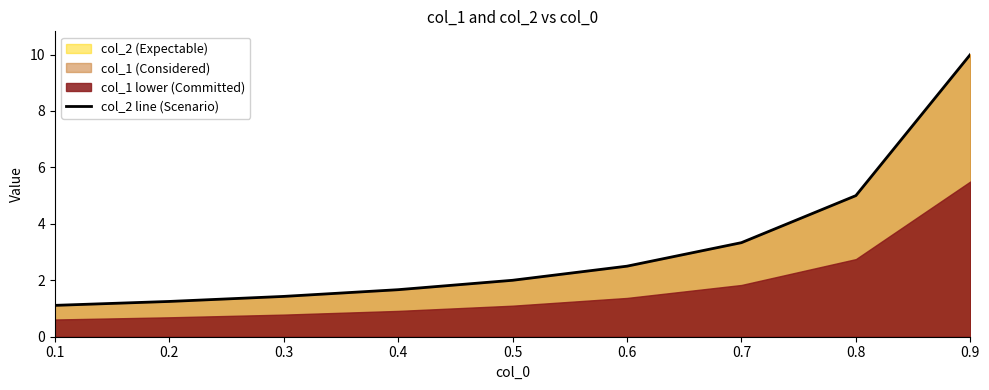

What is the value of the 9th point from the left?

10.0